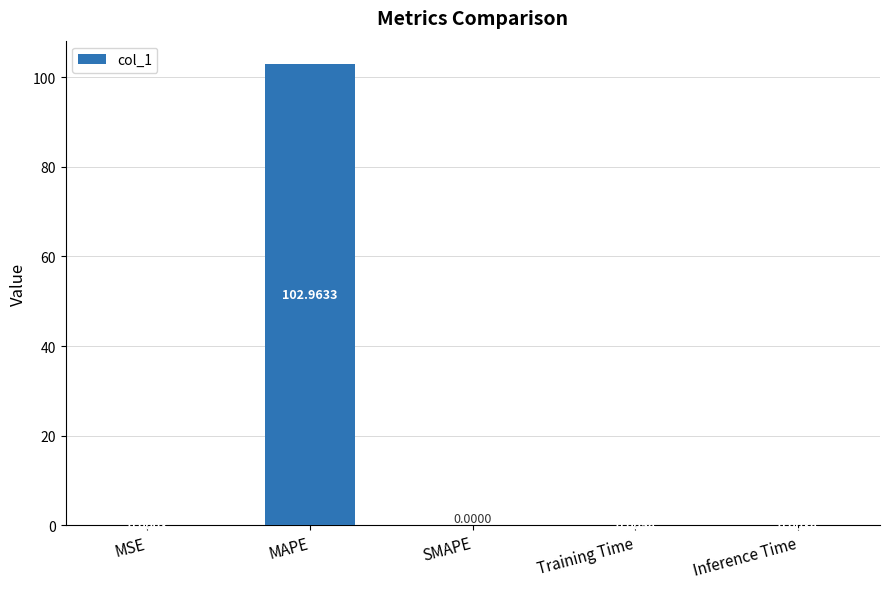

What is the sum of the values at MAPE and MSE?

103.0